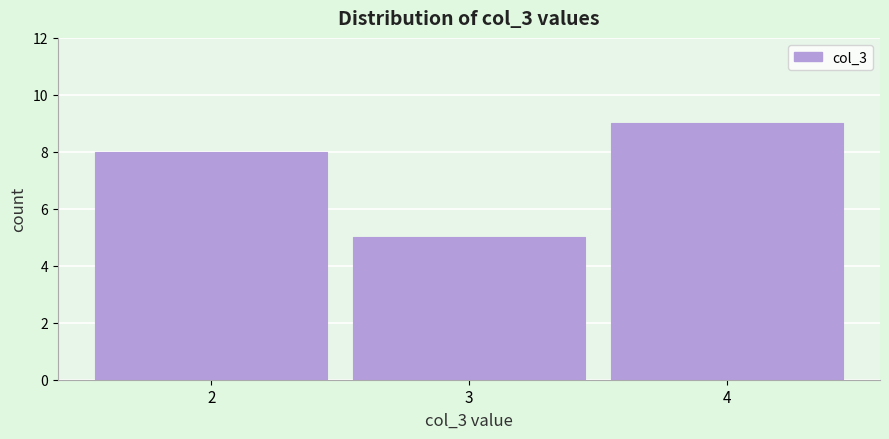

Which range on the x-axis has the tallest bar?

3.5 to 4.5